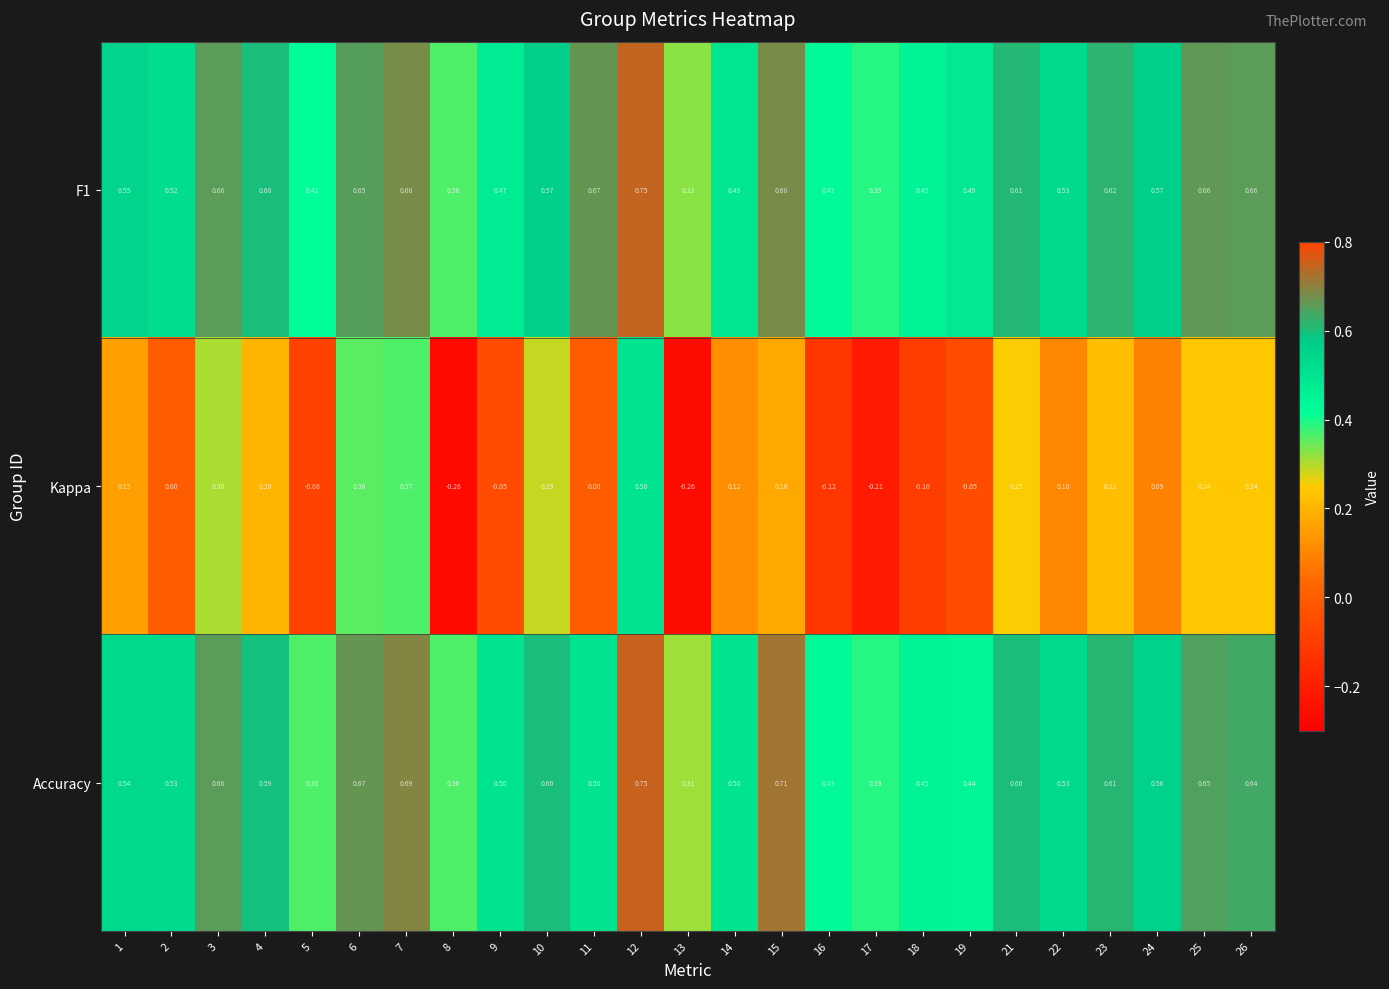

Which series has the largest range (max minus min)?

Kappa